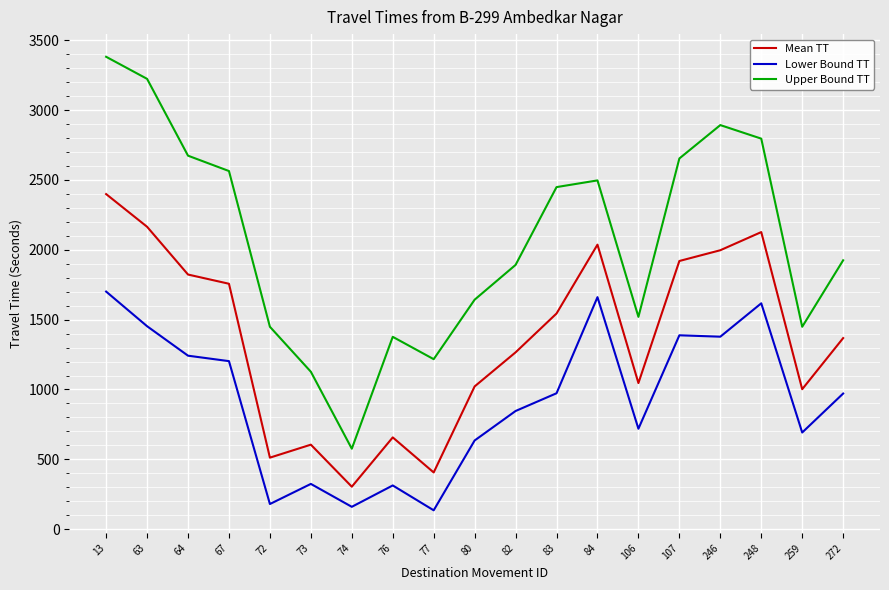

Rank the series by their average value, from lowest to highest.

Lower Bound TT, Mean TT, Upper Bound TT